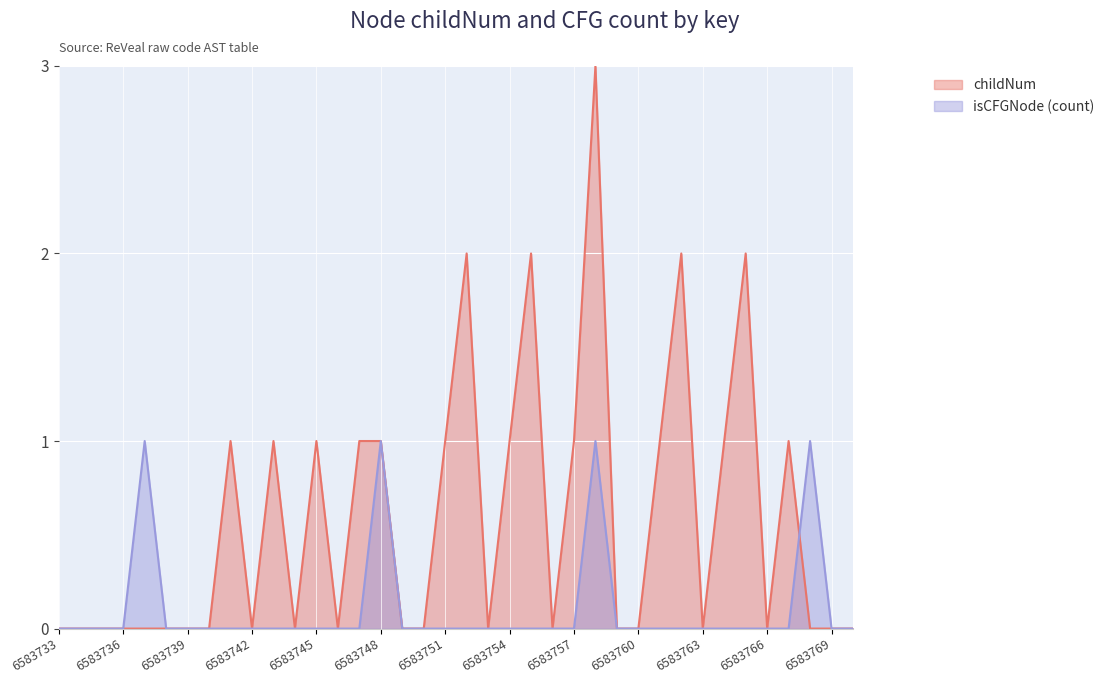

Rank the categories by isCFGNode_count value from highest to lowest.

6583737, 6583748, 6583758, 6583768, 6583733, 6583734, 6583735, 6583736, 6583738, 6583739, 6583740, 6583741, 6583742, 6583743, 6583744, 6583745, 6583746, 6583747, 6583749, 6583750, 6583751, 6583752, 6583753, 6583754, 6583755, 6583756, 6583757, 6583759, 6583760, 6583761, 6583762, 6583763, 6583764, 6583765, 6583766, 6583767, 6583769, 6583770